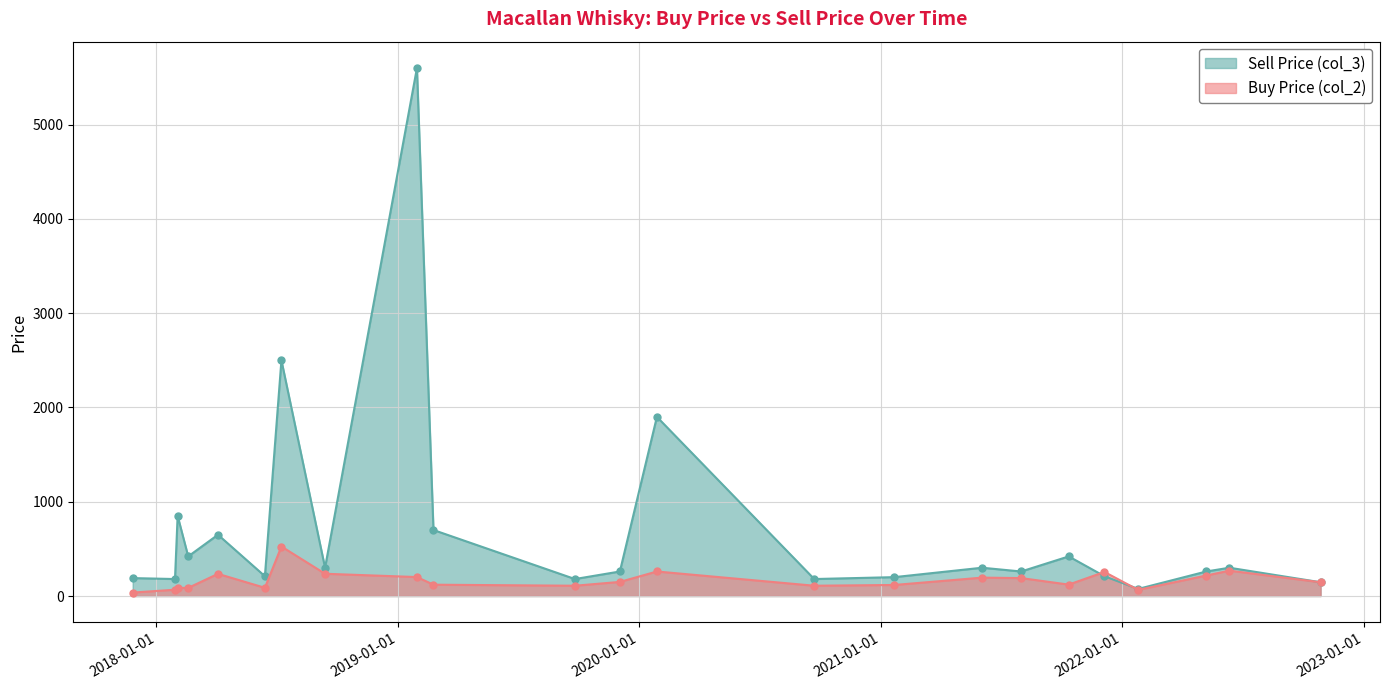

How many distinct data groups are displayed?

2